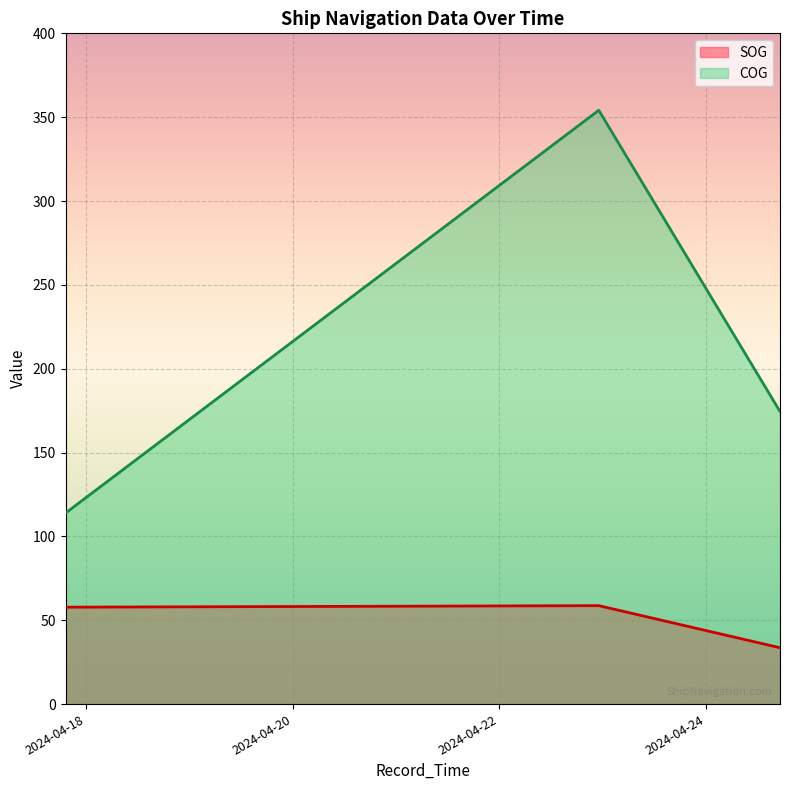

True or false: COG and SOG intersect in this chart.

False